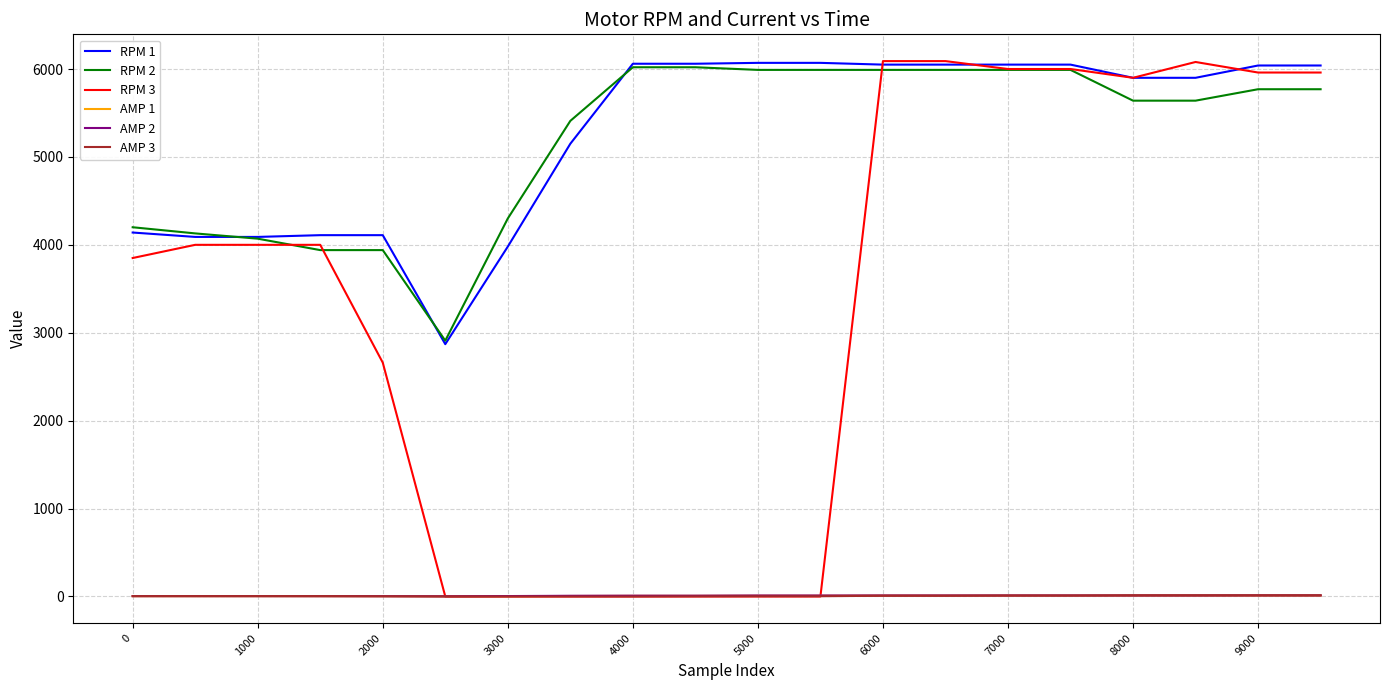

What is the maximum value shown in the chart?

6090.0